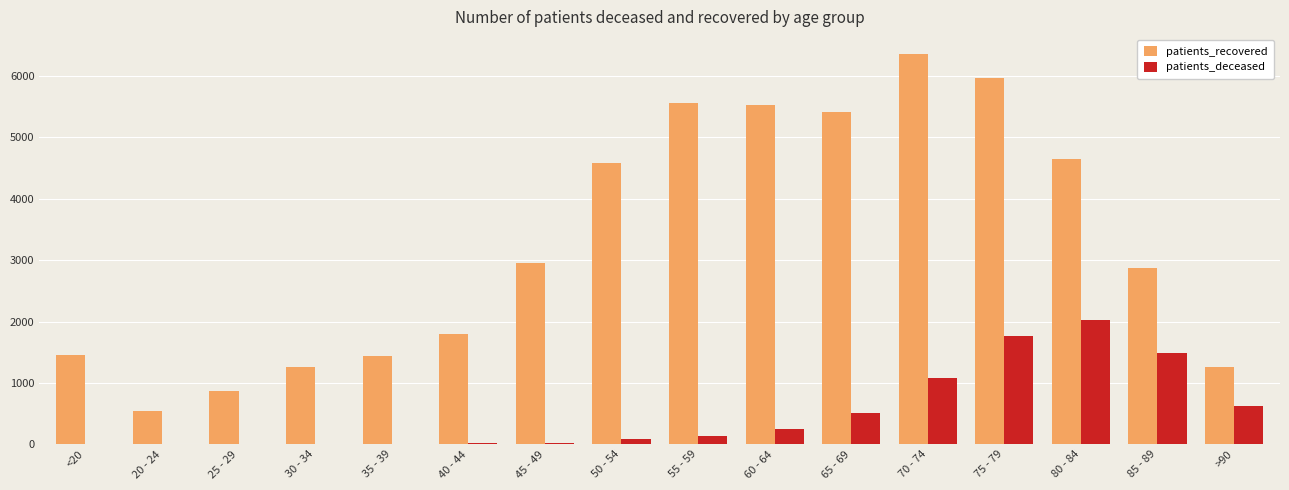

Is the value of patients_deceased at 50 - 54 greater than the value of patients_recovered at 20 - 24?

No